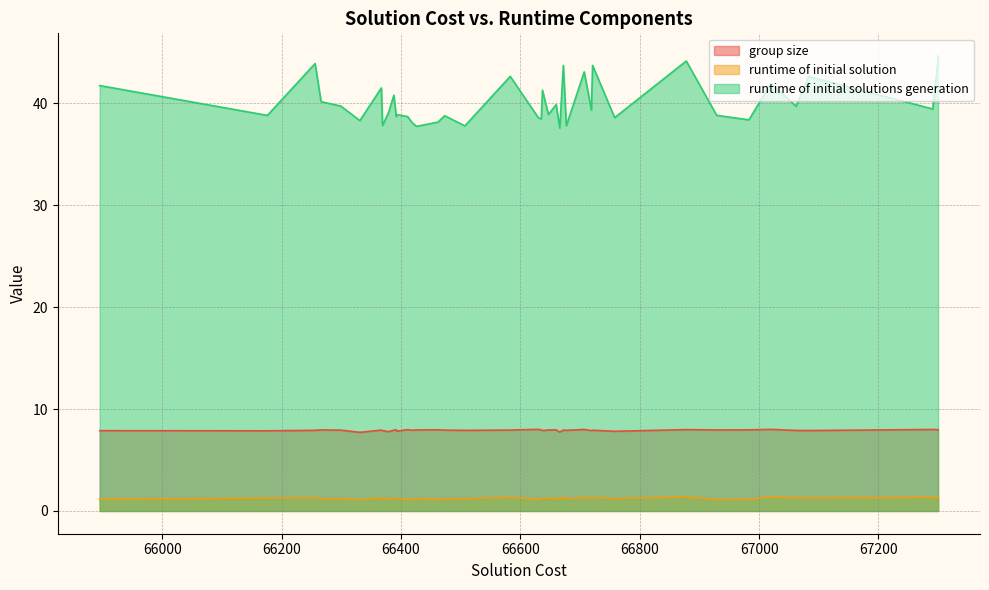

True or false: group size and runtime of initial solutions generation cross at least once.

False